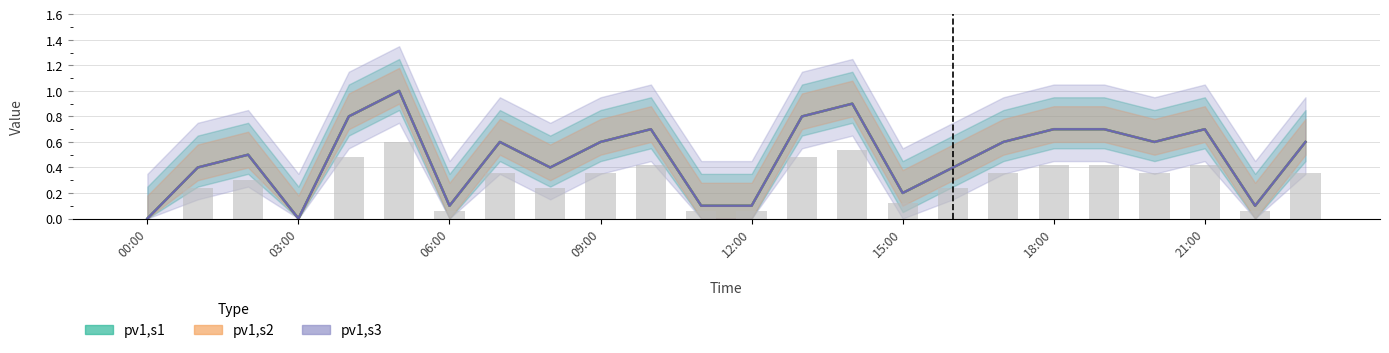

What is the label of the 3rd bar from the left?

02:00